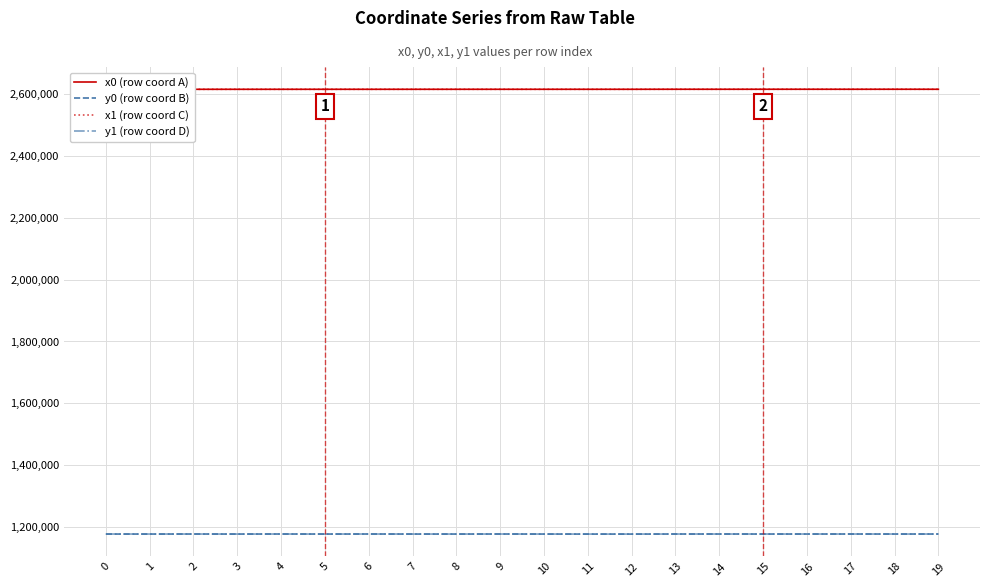

What is the difference between the x1 (row coord C) values at 1 and 5?

19.4